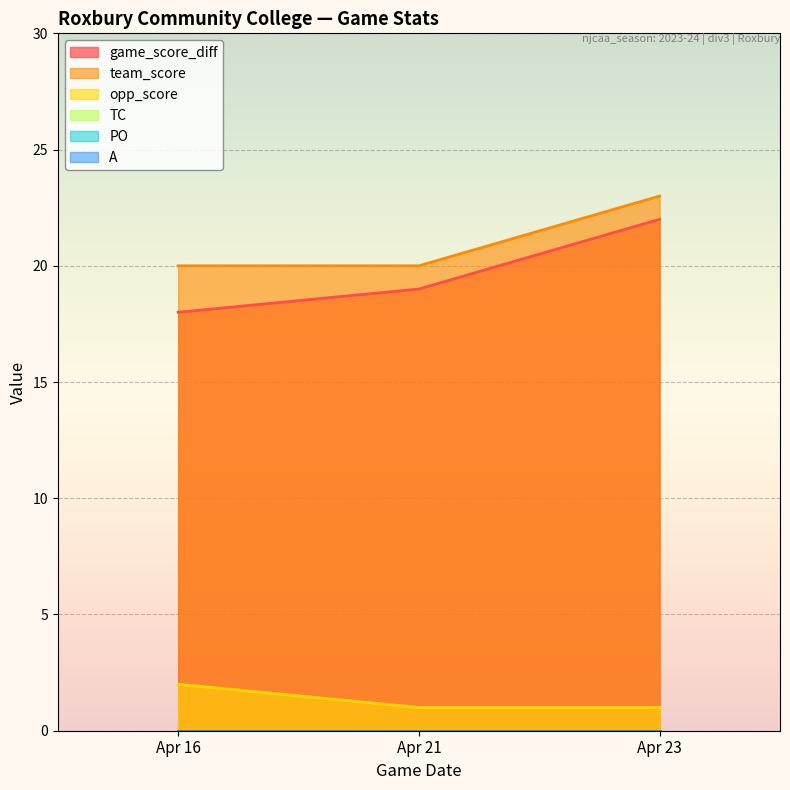

Is the value of game_score_diff at Apr 21 greater than the value of opp_score at Apr 21?

Yes